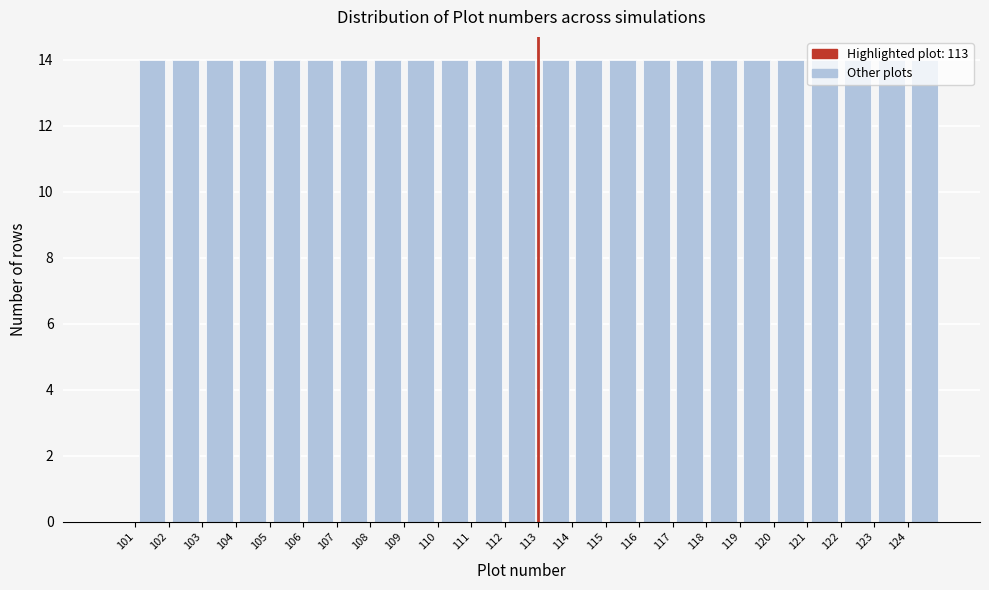

What is the height of the bar covering 111 to 112 on the x-axis? The values are not printed on the chart, so give them approximately, as read against the axis.

14